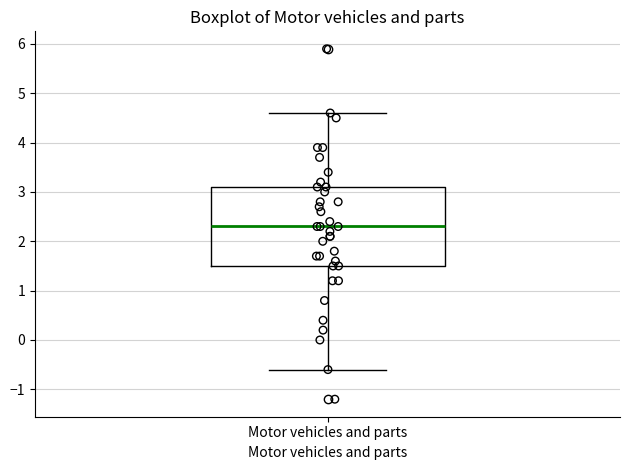

Transcribe this box plot: give where the median line is, the range the box spans, and where the two whiskers end, as read against the y-axis. The values are not printed on the chart, so give them approximately, as read against the axis.

median 2.3, box 1.5 to 3.1, whiskers -0.6 to 4.6